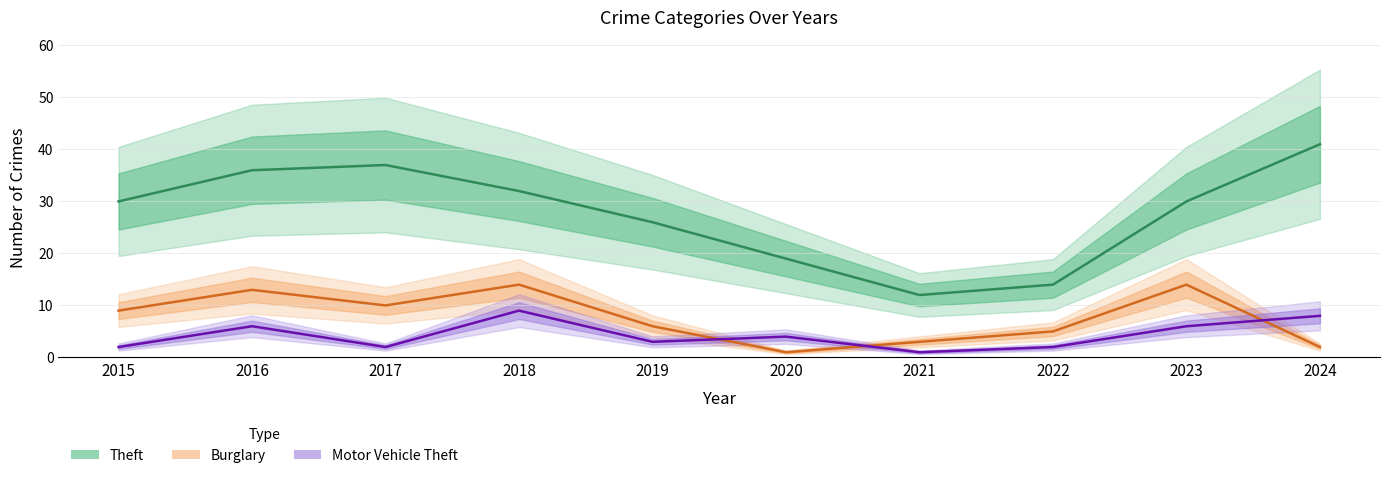

Reading left to right, list all the values displayed in this chart.

Theft: 30	36	37	32	26	19	12	14	30	41
Burglary: 9	13	10	14	6	1	3	5	14	2
Motor Vehicle Theft: 2	6	2	9	3	4	1	2	6	8